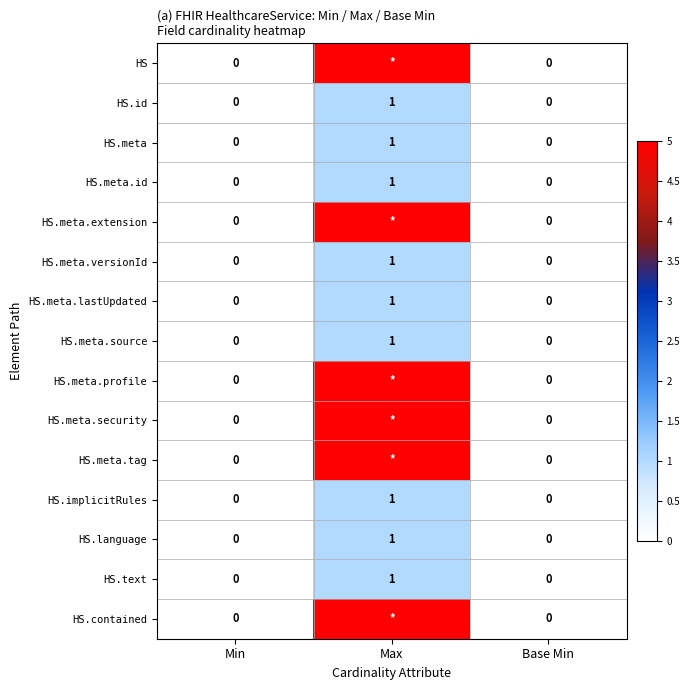

The HS.meta.versionId series shows 1 at Base Min. True or false?

False